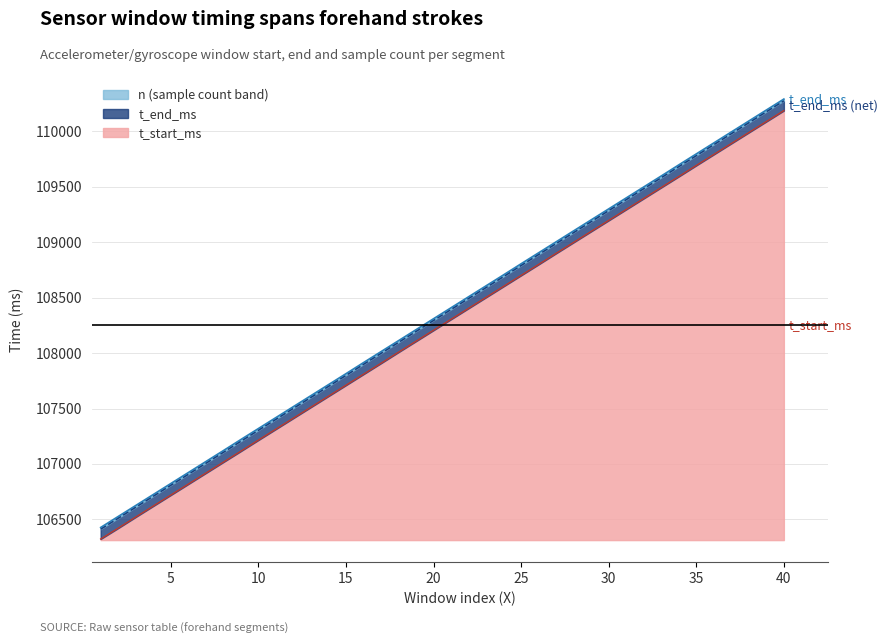

Rank the series at 32 from highest to lowest value.

t_end_ms, t_start_ms